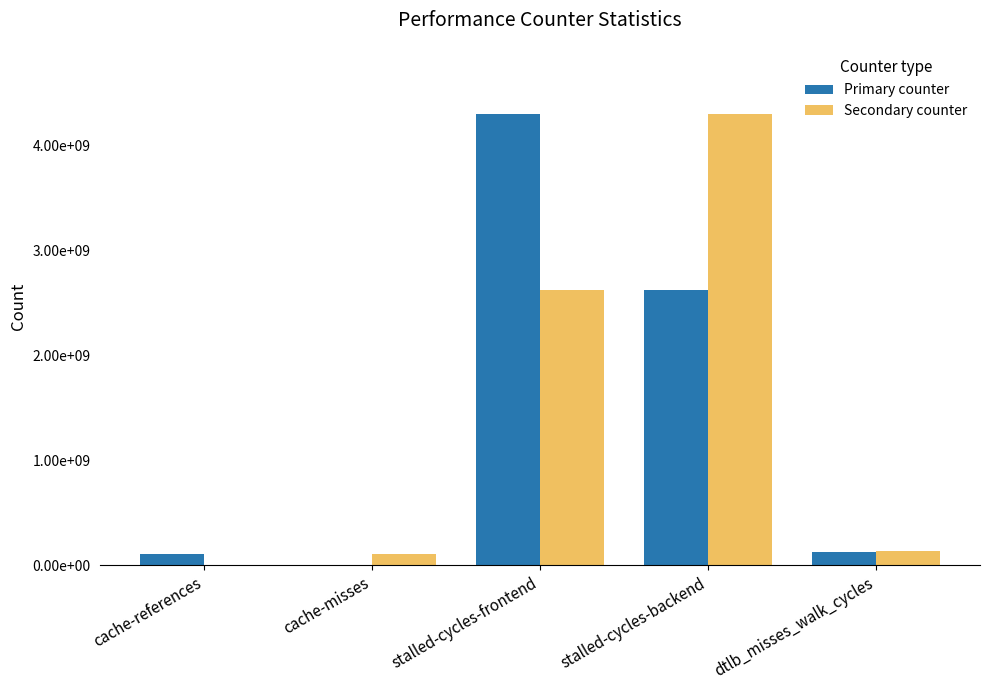

Rank the series at cache-misses from lowest to highest value.

Primary counter, Secondary counter